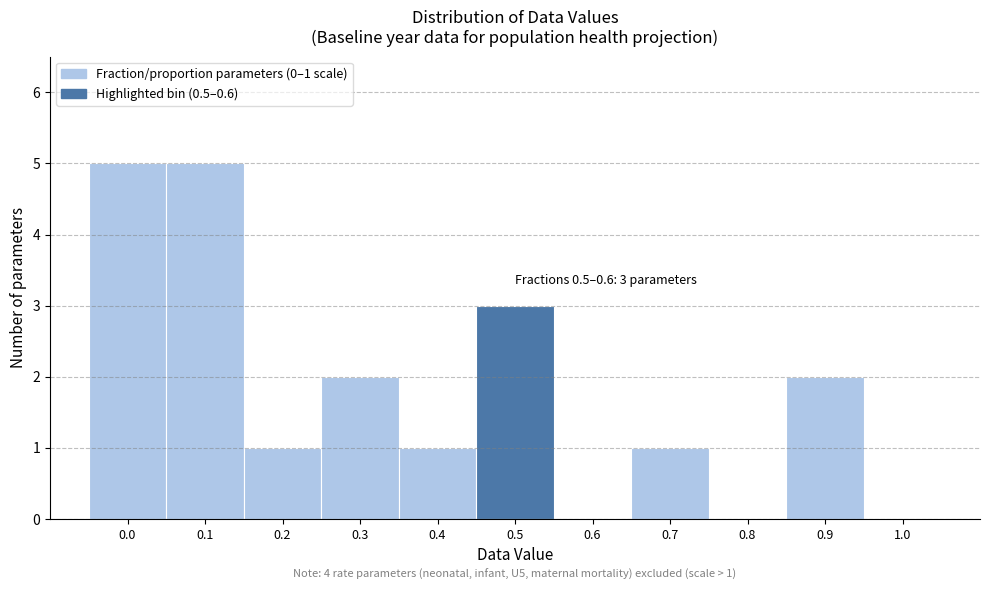

Reading right to left, list all the values displayed in this chart.

1.0=0	0.9=2	0.8=0	0.7=1	0.6=0	0.5=3	0.4=1	0.3=2	0.2=1	0.1=5	0.0=5